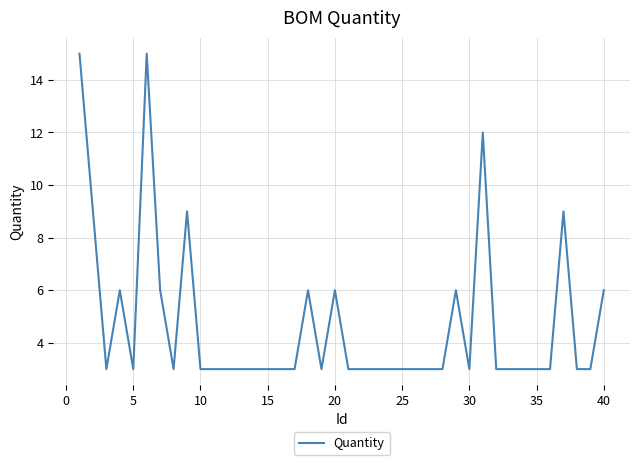

What is the smallest value displayed?

3